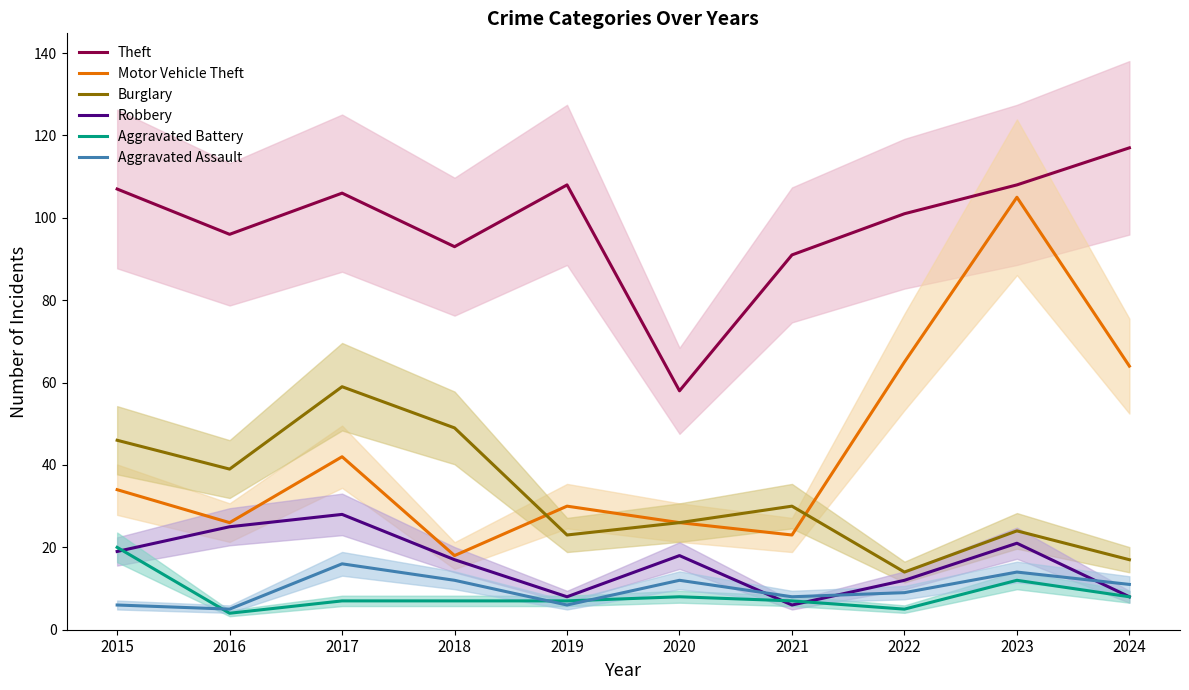

Which category has the highest value across all series?

2024